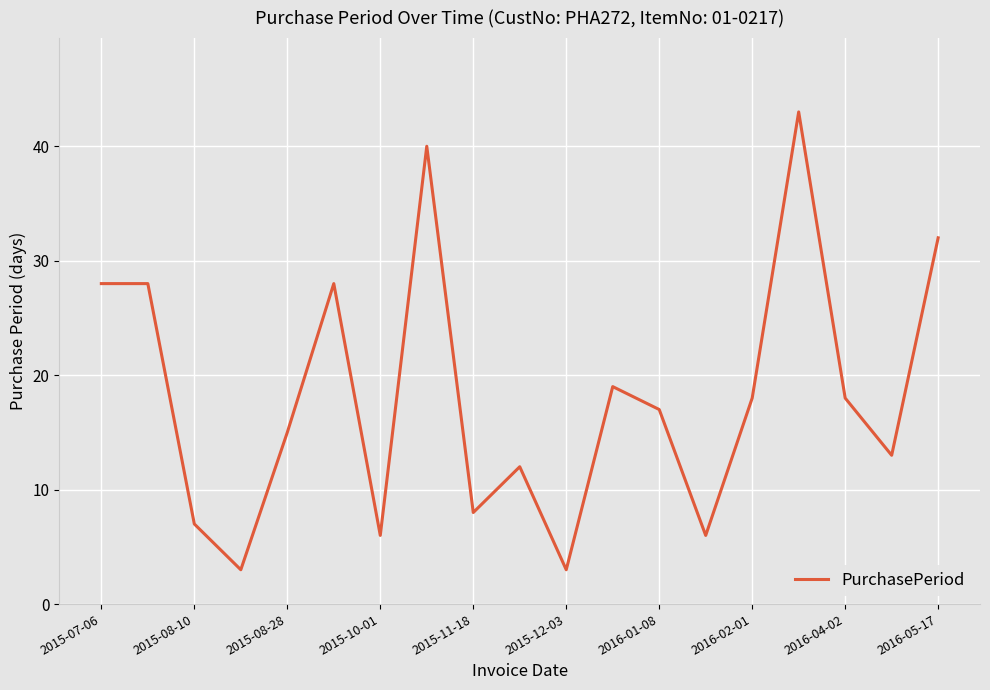

Does the chart display data point markers on the line(s)?

No